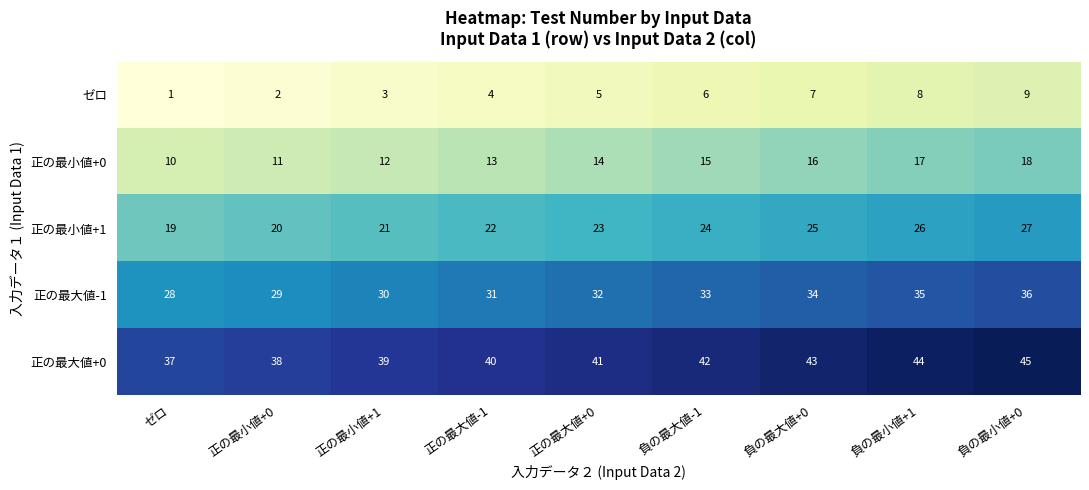

List the series in order of their peak value, highest first.

正の最大値+0, 正の最大値-1, 正の最小値+1, 正の最小値+0, ゼロ